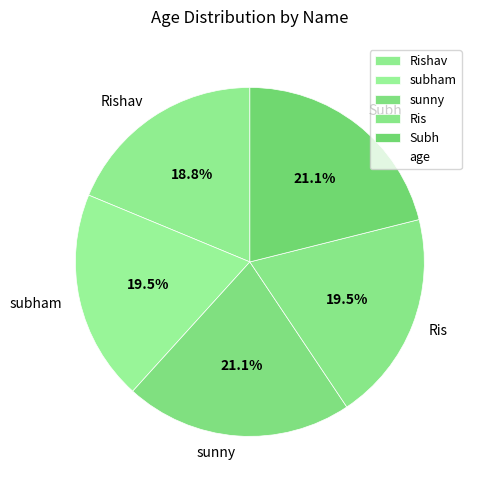

What is the ratio of the value at sunny to the value at Subh?

1.0